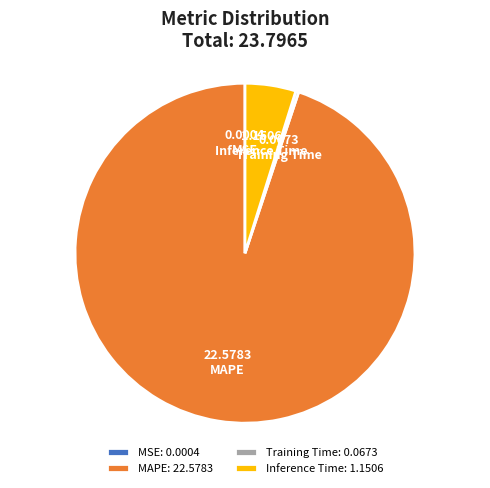

Which has a higher value, Inference Time or Training Time?

Inference Time